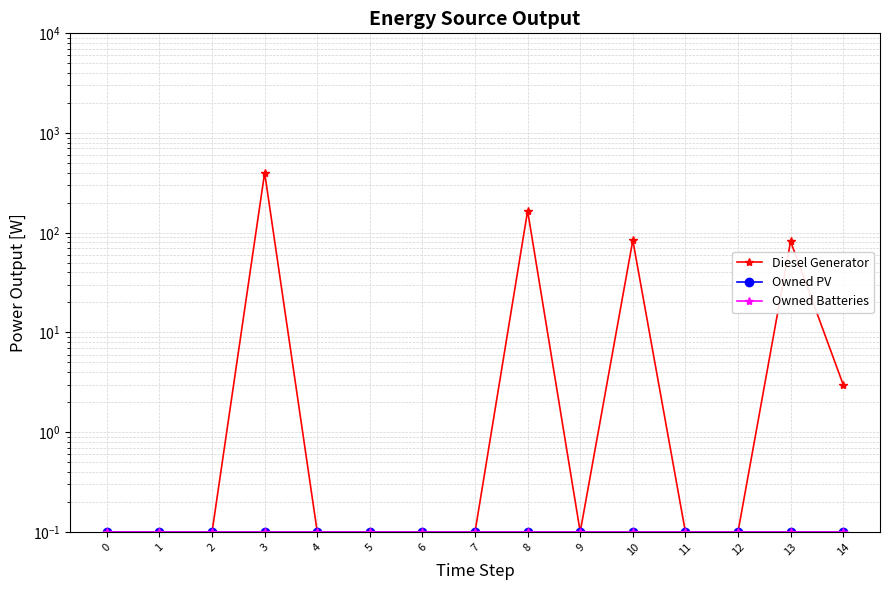

Reading left to right, extract all data points from this chart.

Diesel Generator: 0=0.1	1=0.1	2=0.1	3=400.0	4=0.1	5=0.1	6=0.1	7=0.1	8=166.0	9=0.1	10=84.0	11=0.1	12=0.1	13=82.0	14=3.0
Owned PV: 0=0.1	1=0.1	2=0.1	3=0.1	4=0.1	5=0.1	6=0.1	7=0.1	8=0.1	9=0.1	10=0.1	11=0.1	12=0.1	13=0.1	14=0.1
Owned Batteries: 0=0.1	1=0.1	2=0.1	3=0.1	4=0.1	5=0.1	6=0.1	7=0.1	8=0.1	9=0.1	10=0.1	11=0.1	12=0.1	13=0.1	14=0.1